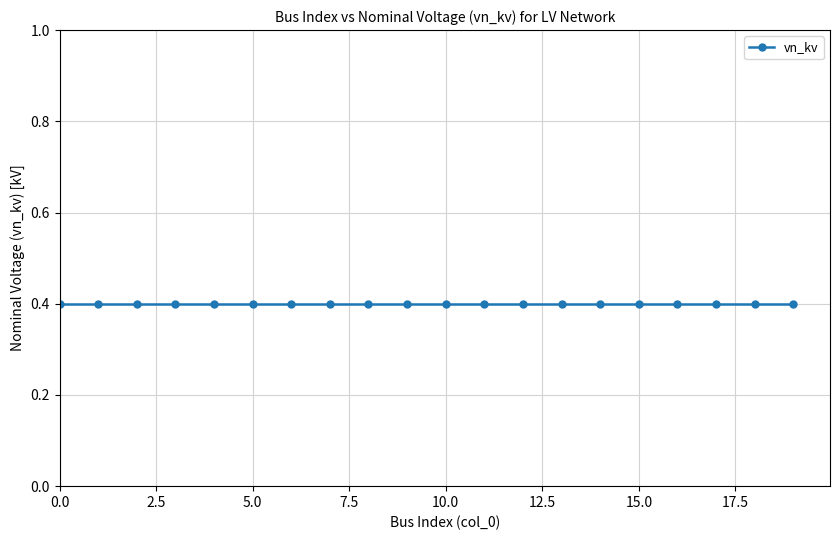

True or false: col_0_index has a value of 15.0 at 15.

True